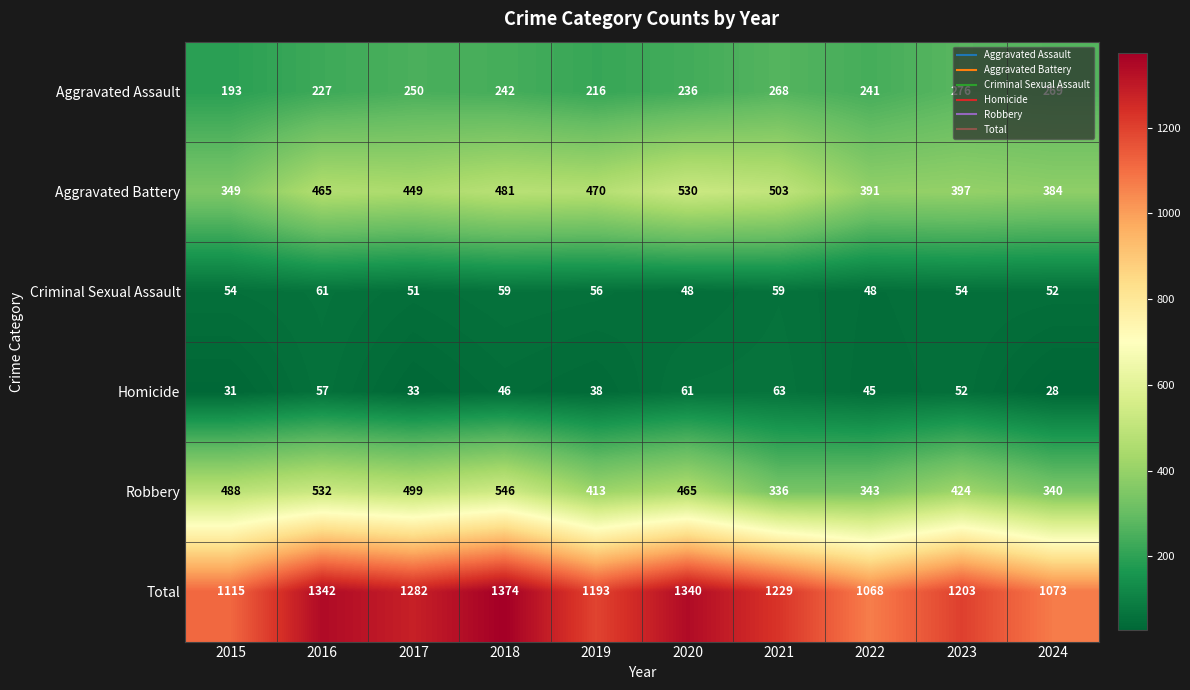

What is the difference between the Total values at 2018 and 2015?

259